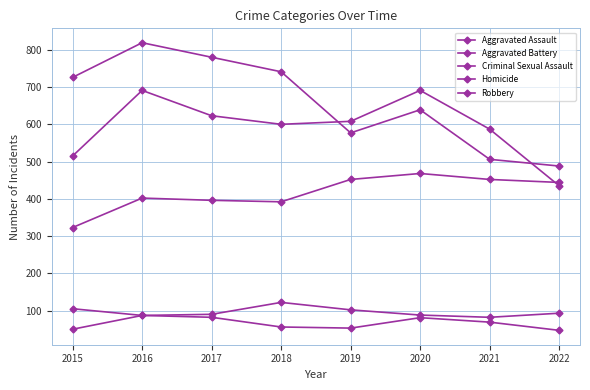

How many lines are shown in the chart?

5